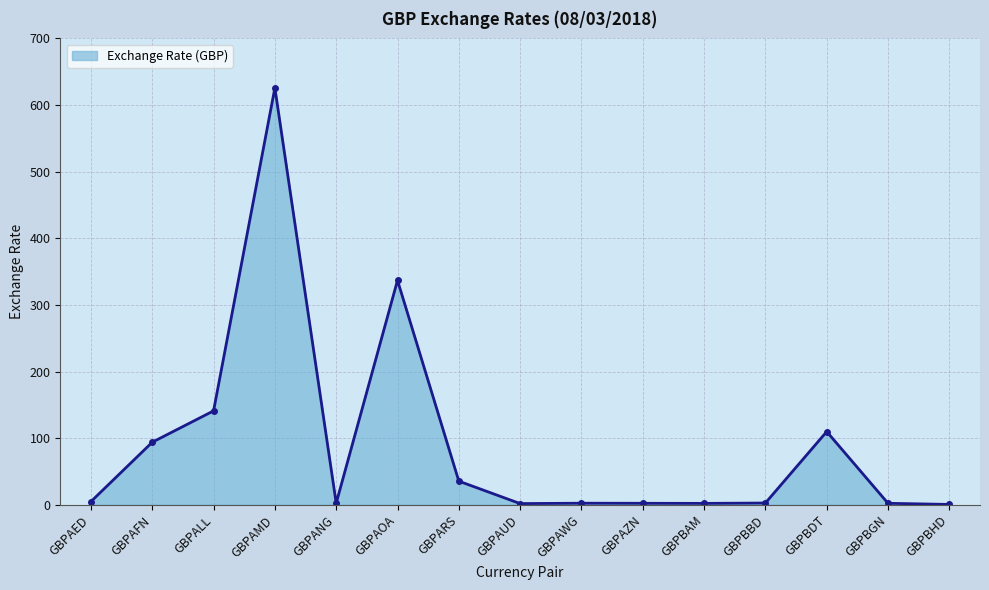

At which label is the value closest to 313?

GBPAOA